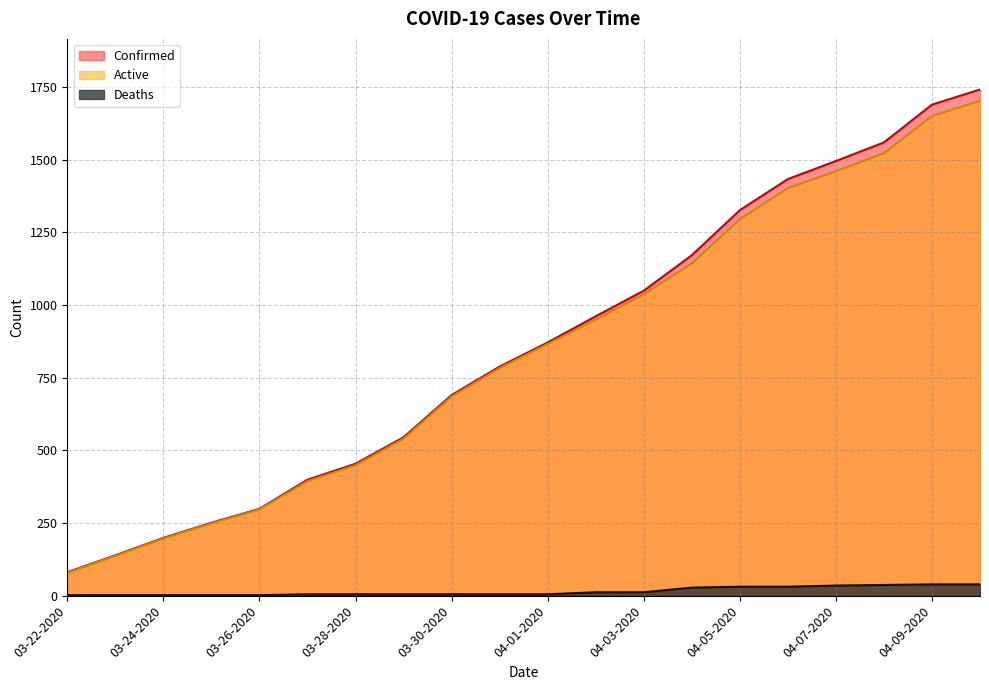

What is the spread (max minus min) of values at 04-09-2020?

1650